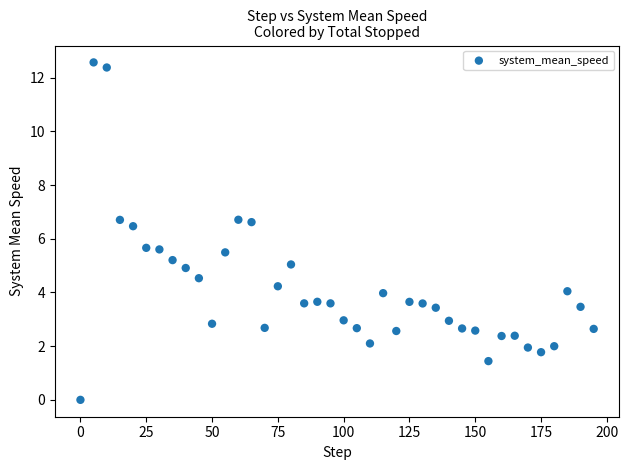

What is the range of Y values (max minus min)?

12.6